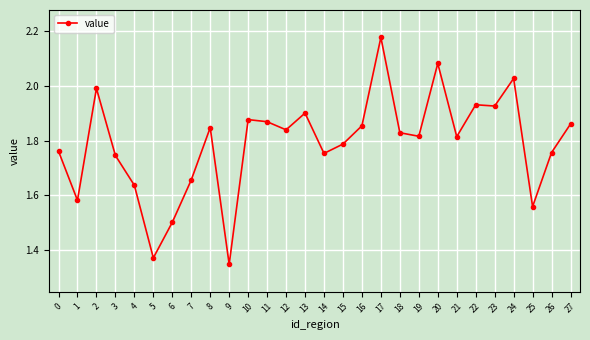

What is the ratio of the value at 15 to the value at 13?

0.9